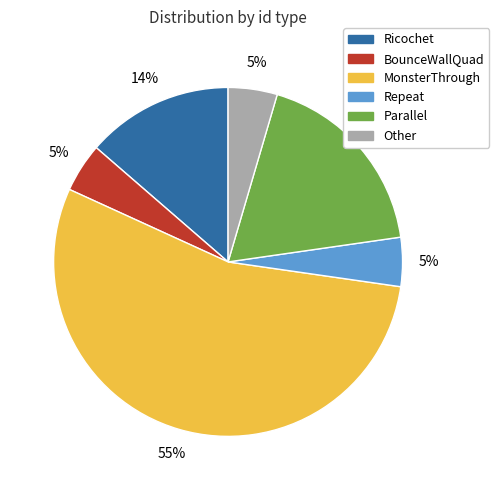

Does Ricochet account for over 50% of the chart?

No